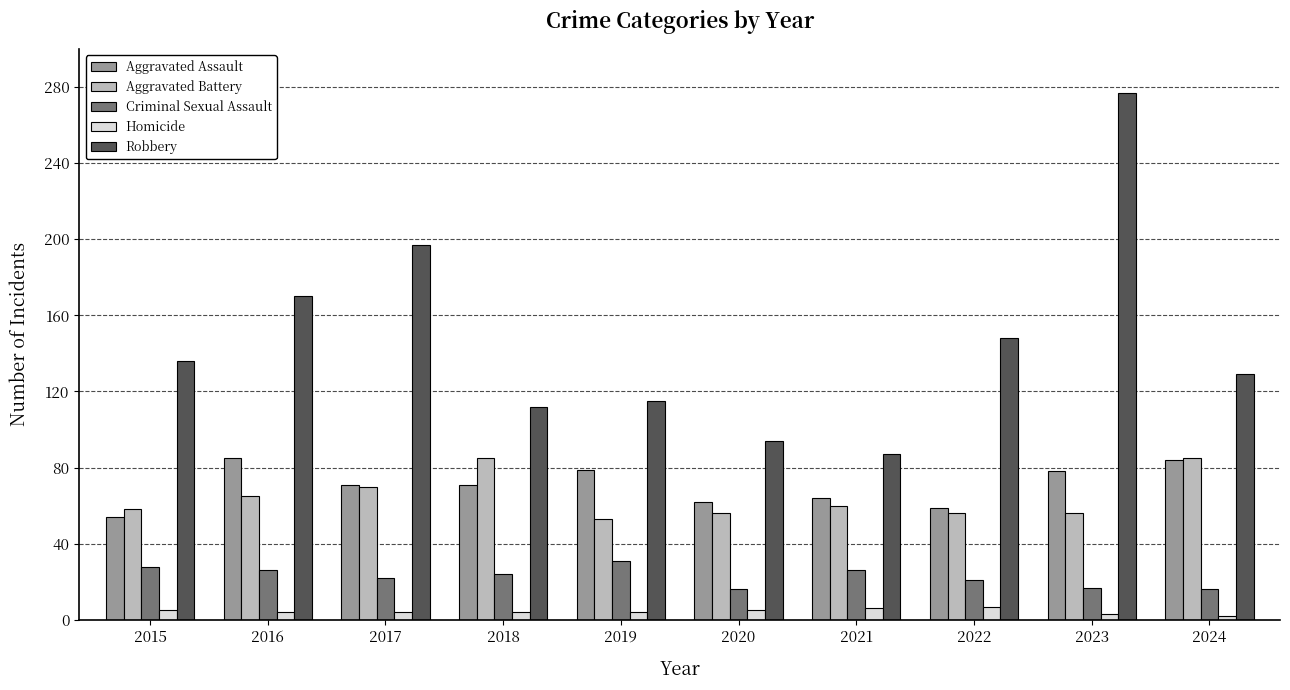

At how many categories does at least one series exceed 276?

1